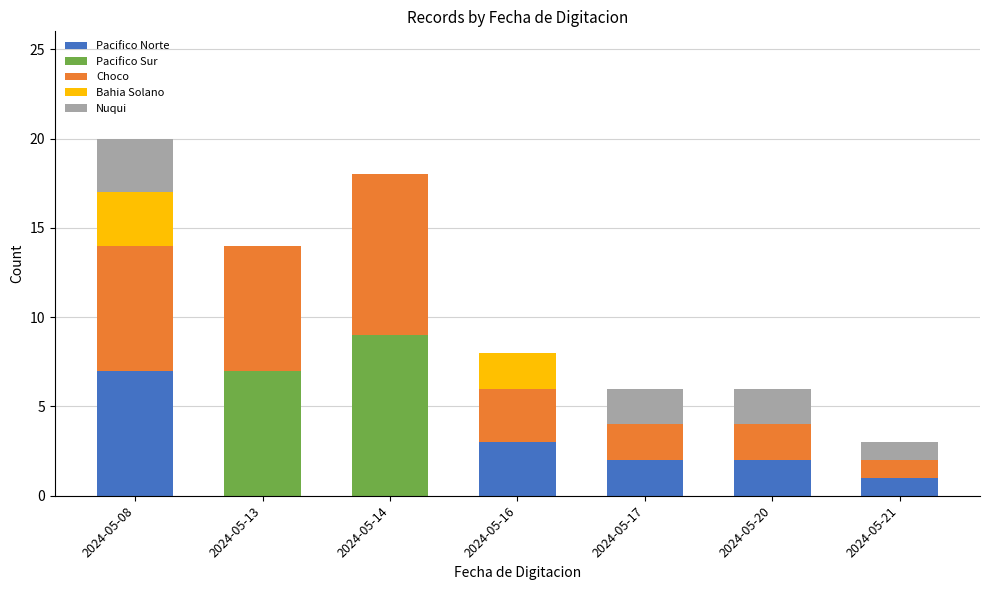

At which category is the sum across all series the highest?

2024-05-08